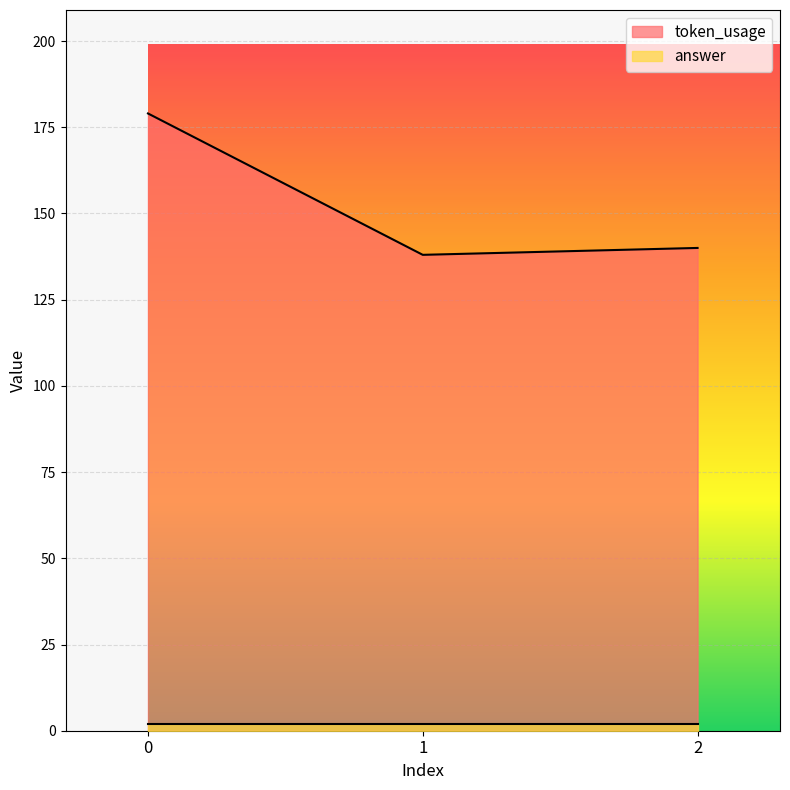

Rank the categories by value from highest to lowest.

0, 2, 1